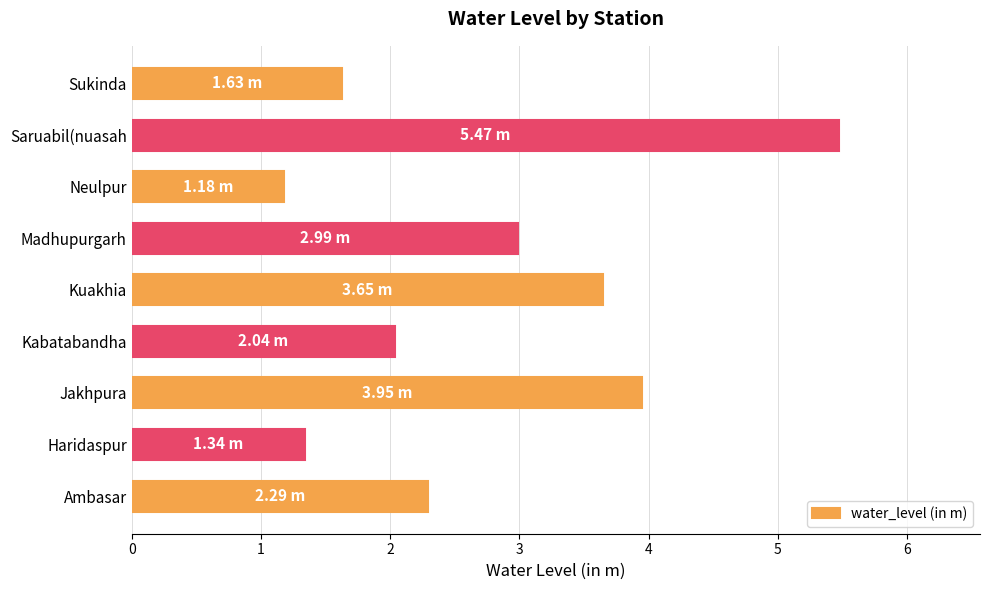

At which label is the value closest to 3?

Madhupurgarh